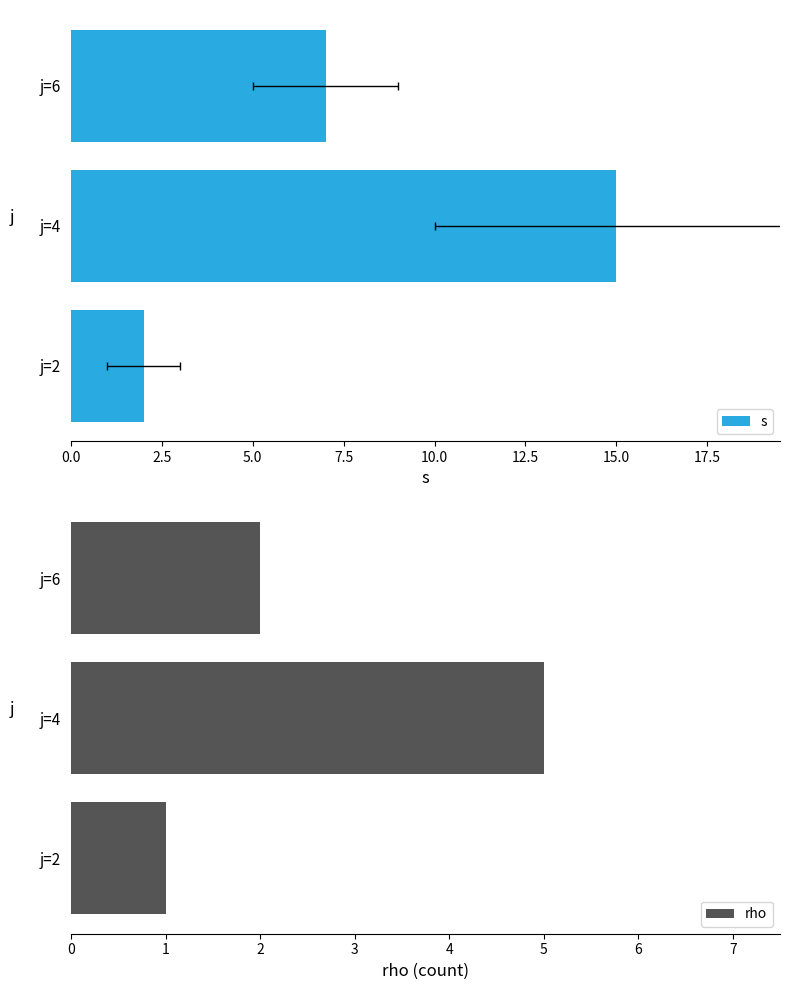

What is the difference between the rho values at j=4 and j=6?

3